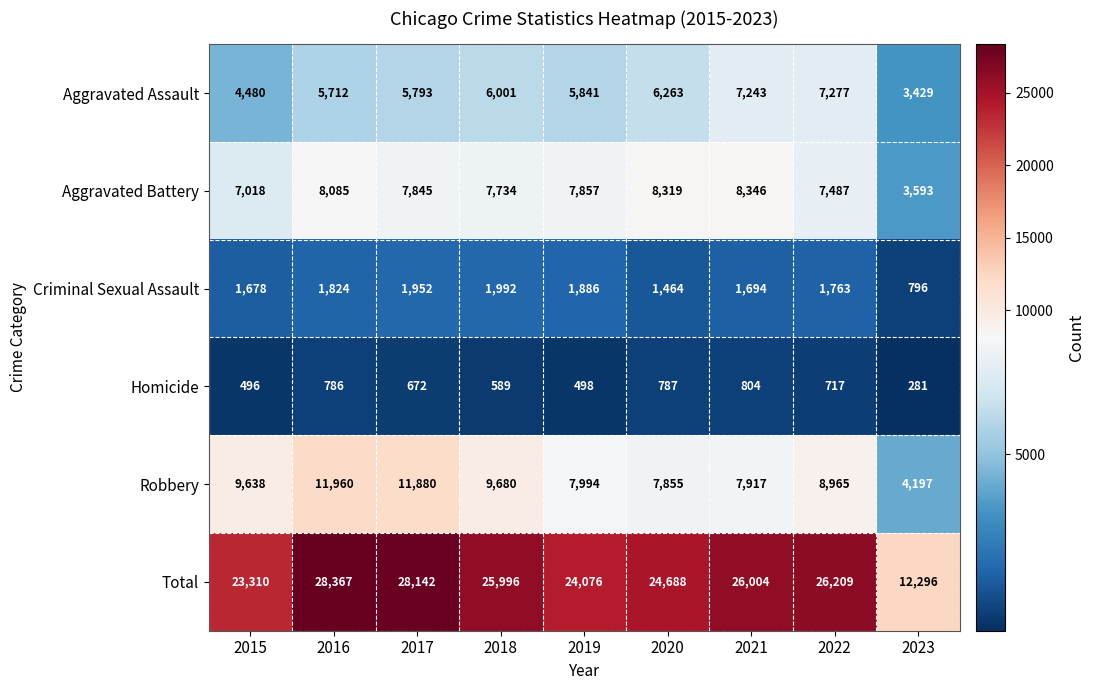

Read the Homicide value at 2023.

281